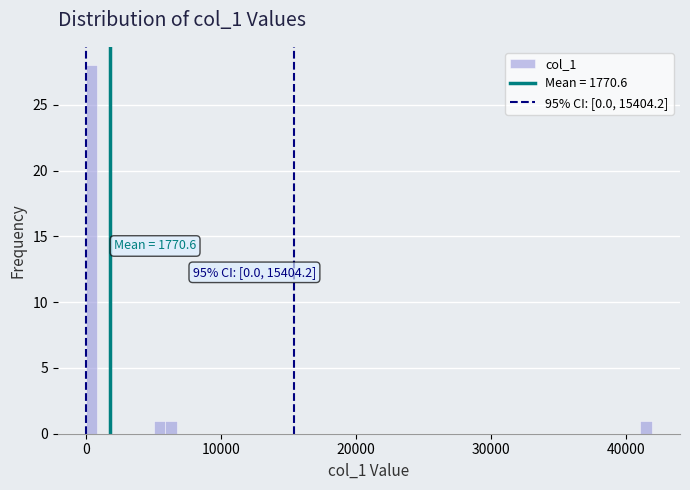

Read against the x-axis, roughly where is the centre of the tallest bar?

0